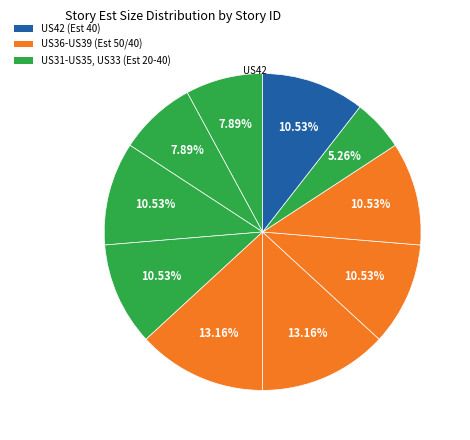

How many segments does this pie chart have?

10